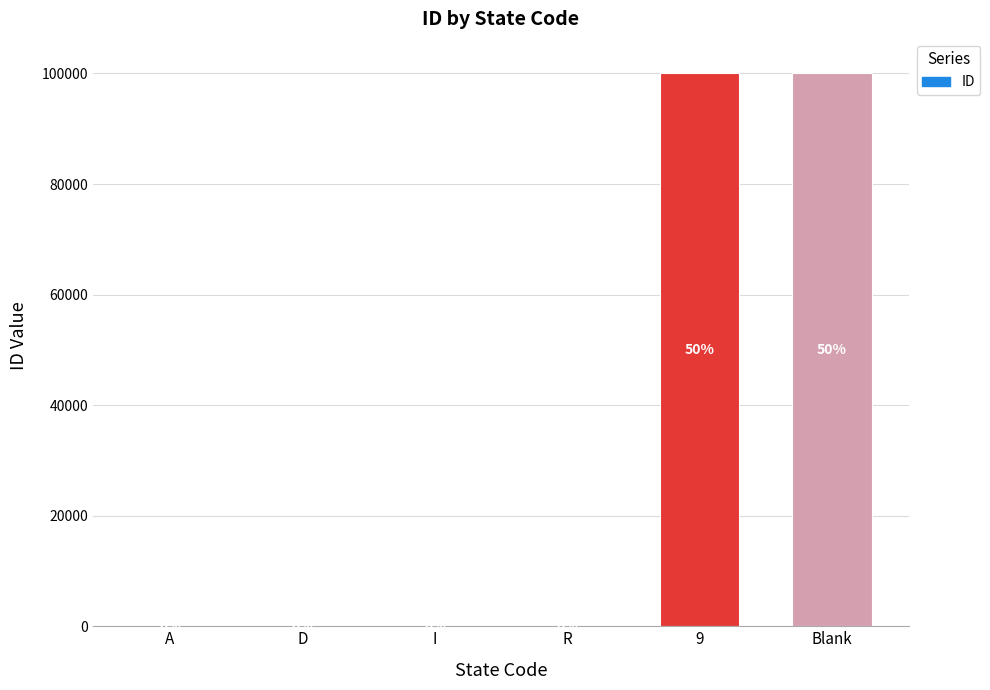

What is the difference between the maximum and minimum values?

99998